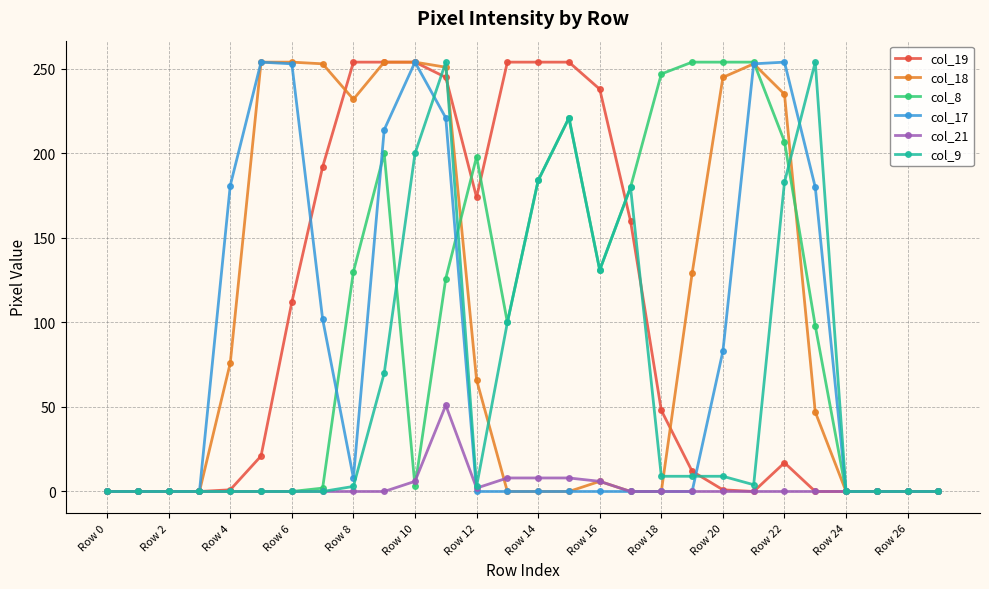

What is the greatest value displayed?

254